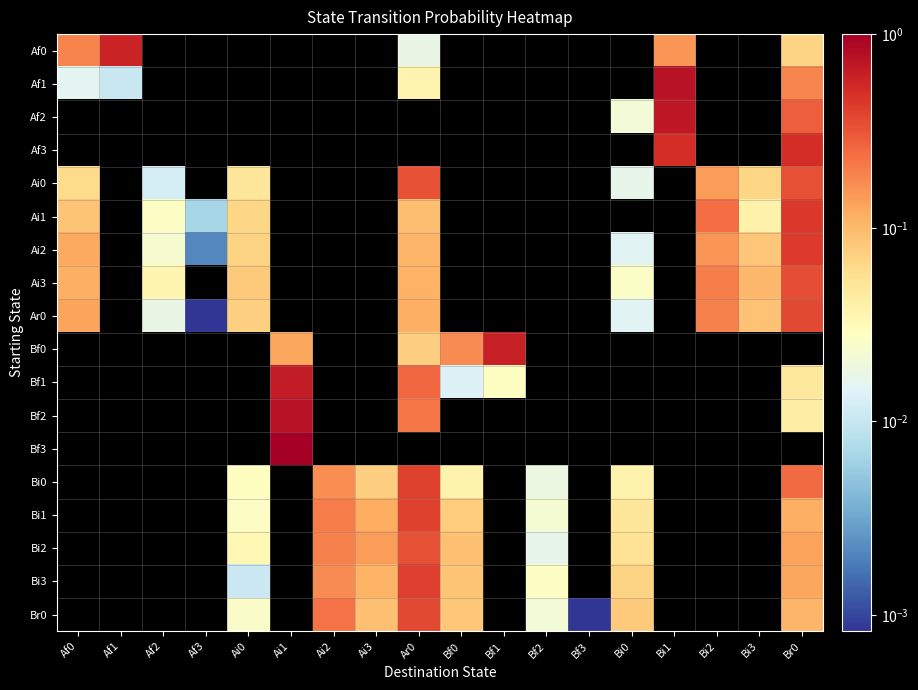

Count the number of data series in this chart.

18